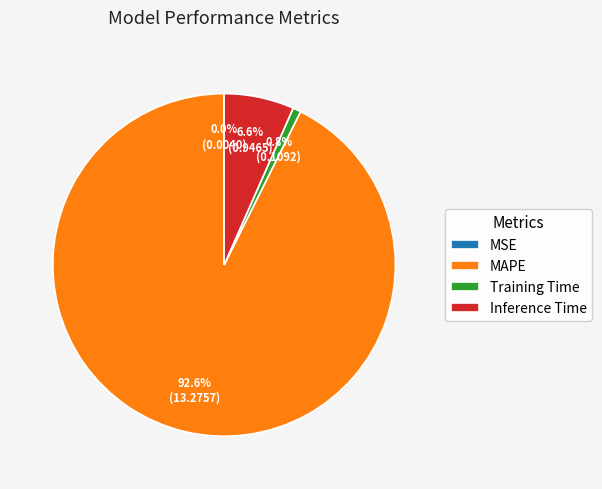

Which slice is the largest?

MAPE